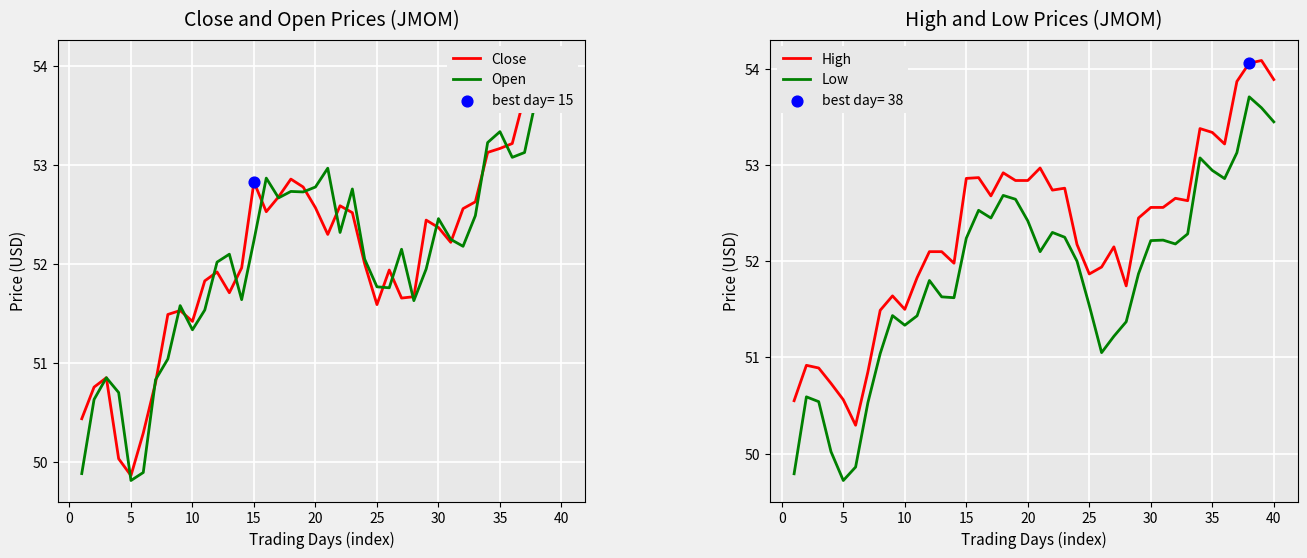

Which series reaches the minimum Y coordinate?

Low